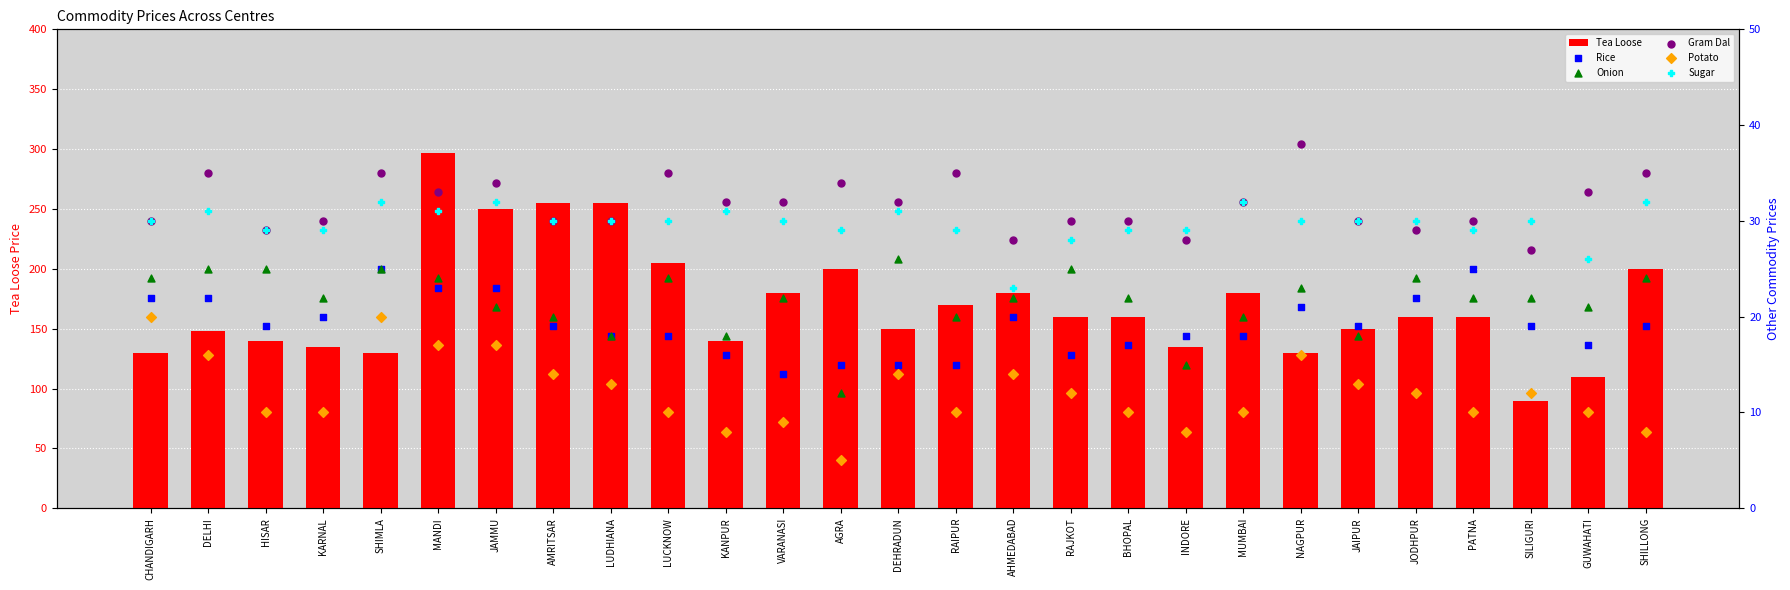

What are all the series names shown in the legend?

Tea Loose, Rice, Onion, Gram Dal, Potato, Sugar